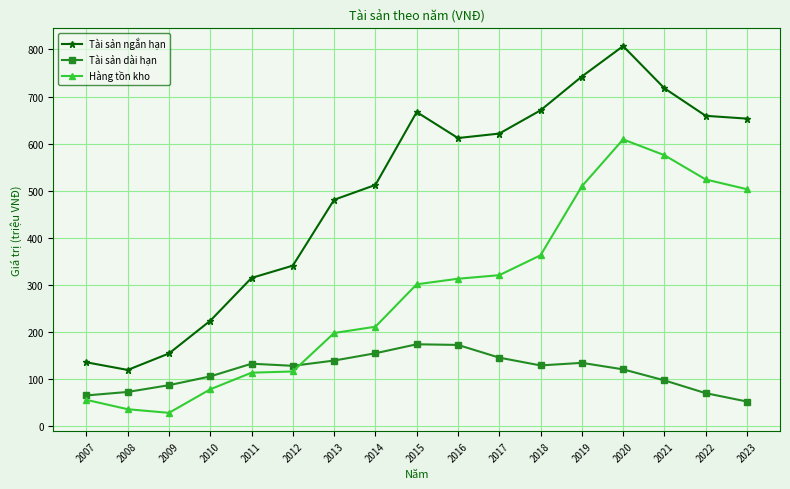

Is it true that Hàng tồn kho equals 116.7 at 2012?

True